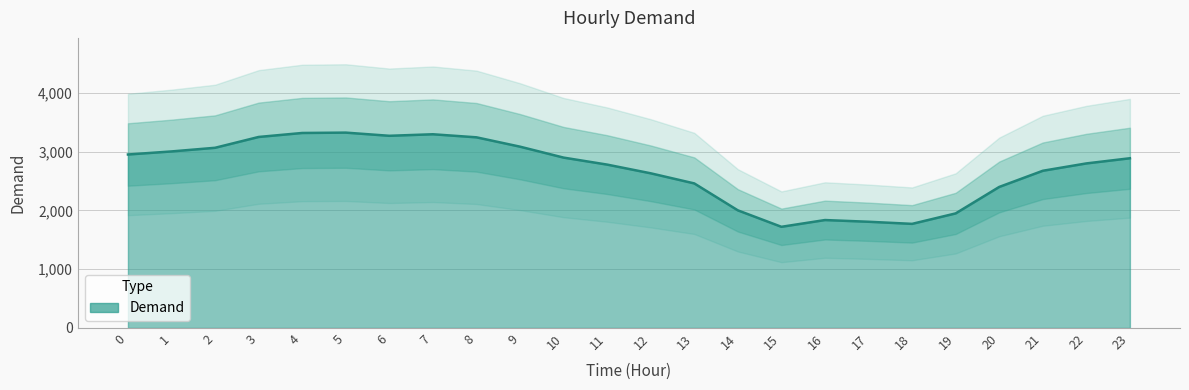

Which category has the lowest value across all series?

15